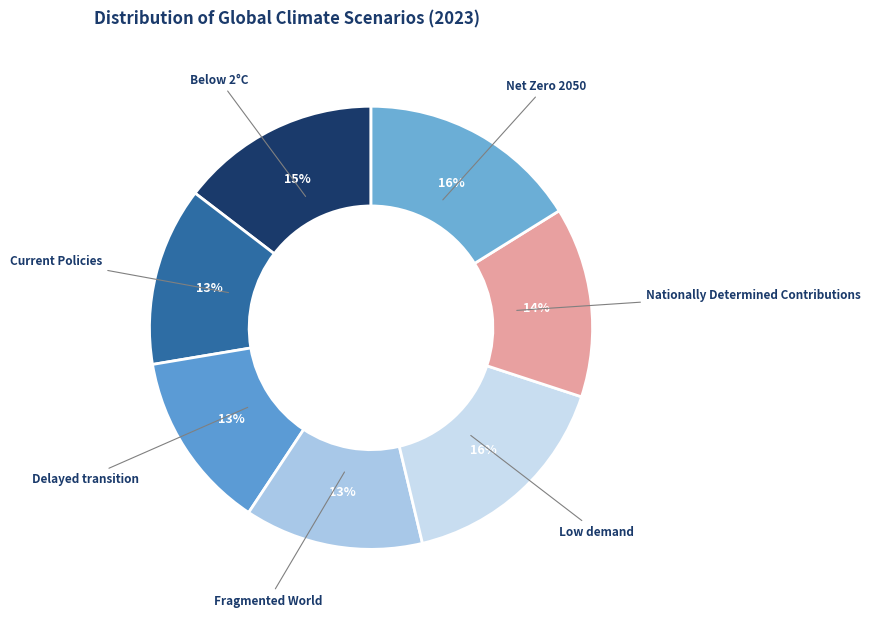

To the nearest percent, what portion does Current Policies represent?

13%